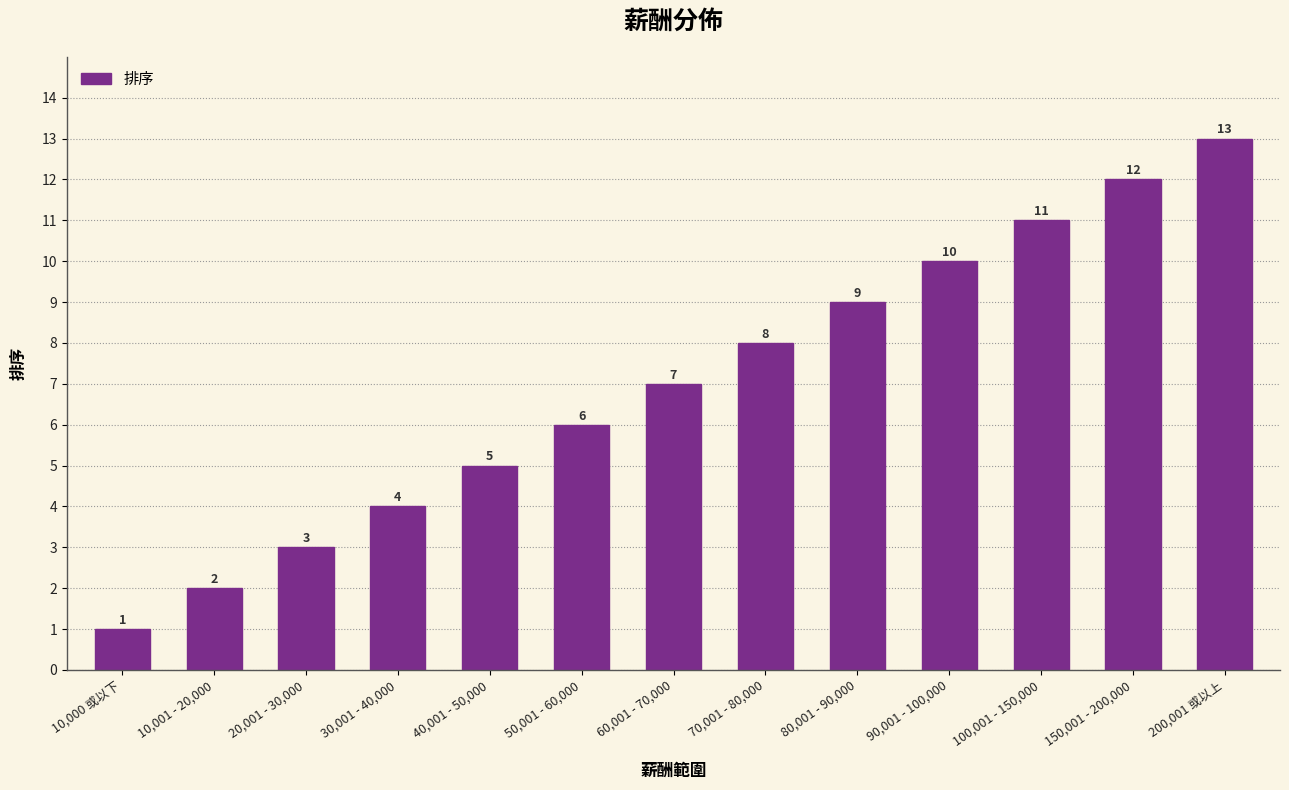

Reading left to right, list all the values displayed in this chart.

10,000 或以下=1	10,001 - 20,000=2	20,001 - 30,000=3	30,001 - 40,000=4	40,001 - 50,000=5	50,001 - 60,000=6	60,001 - 70,000=7	70,001 - 80,000=8	80,001 - 90,000=9	90,001 - 100,000=10	100,001 - 150,000=11	150,001 - 200,000=12	200,001 或以上=13